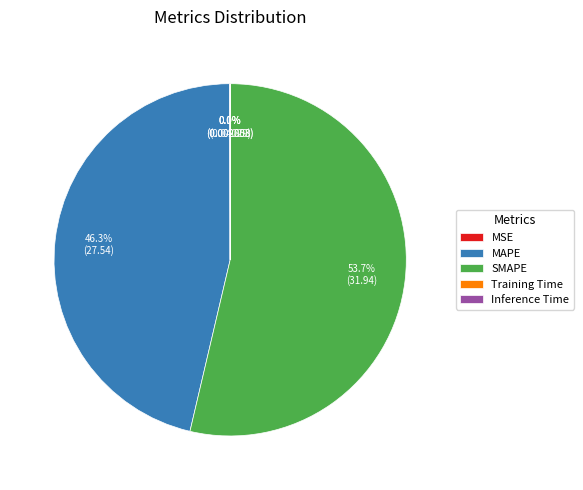

What is the largest slice in the pie chart?

SMAPE